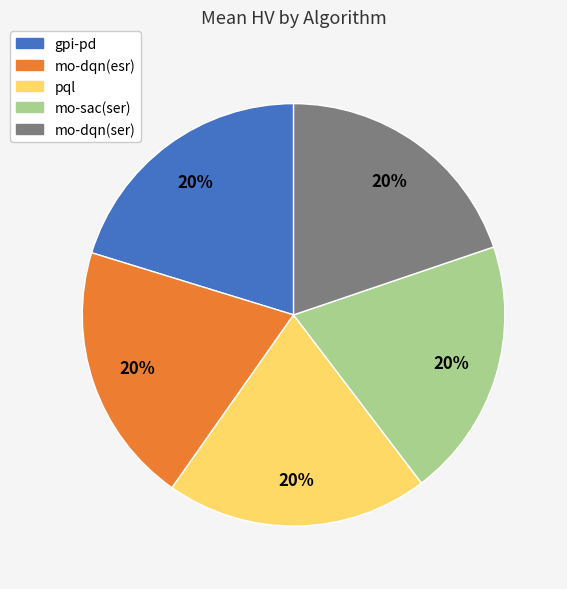

What percentage is the pql slice, to the nearest percent?

20%